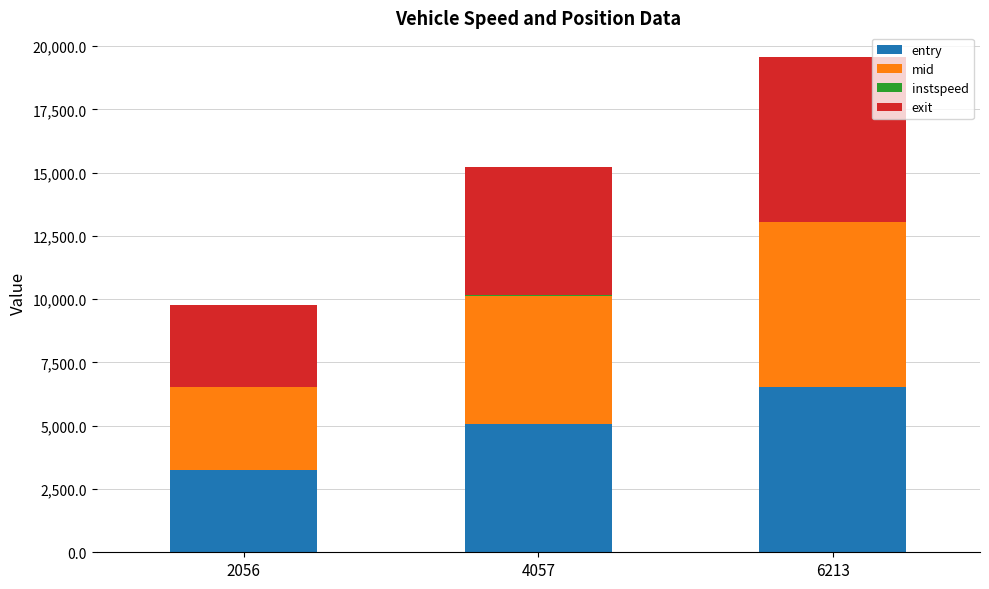

What is the maximum value for entry?

6515.1